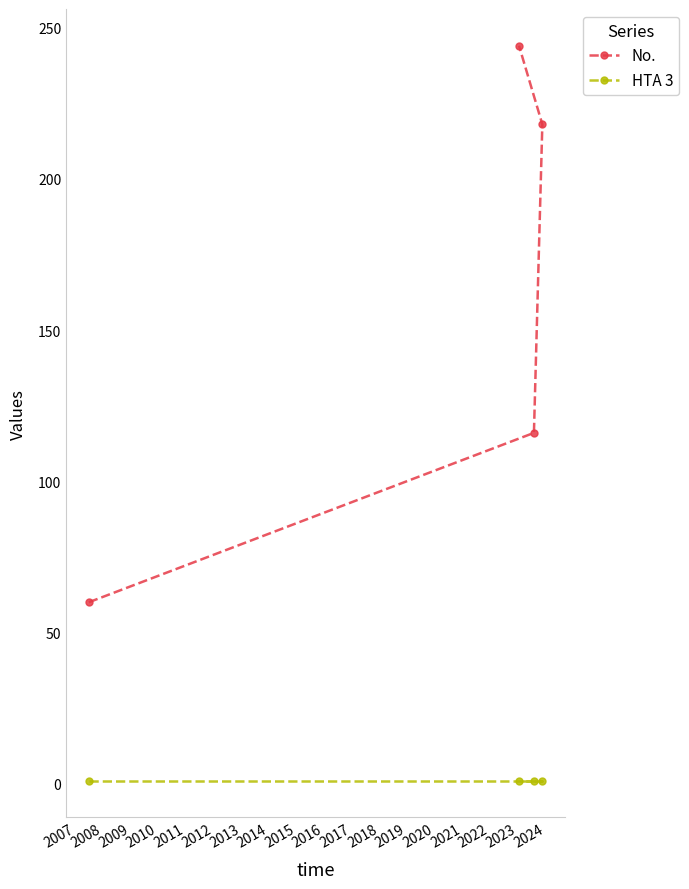

What is the difference between the second highest and minimum values in the No. series?

158